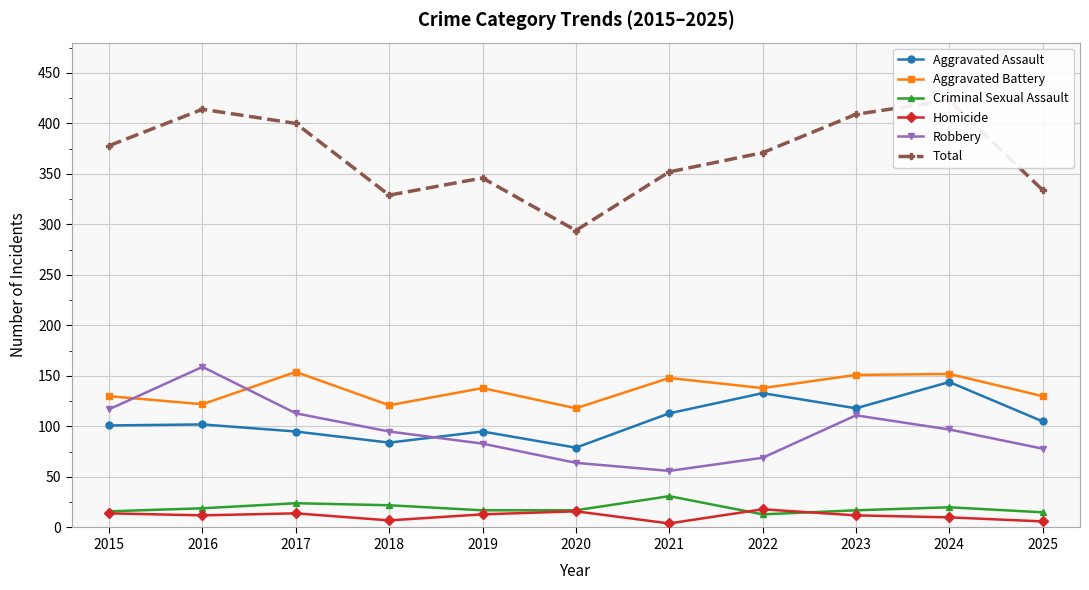

True or false: Aggravated Battery and Total intersect in this chart.

False